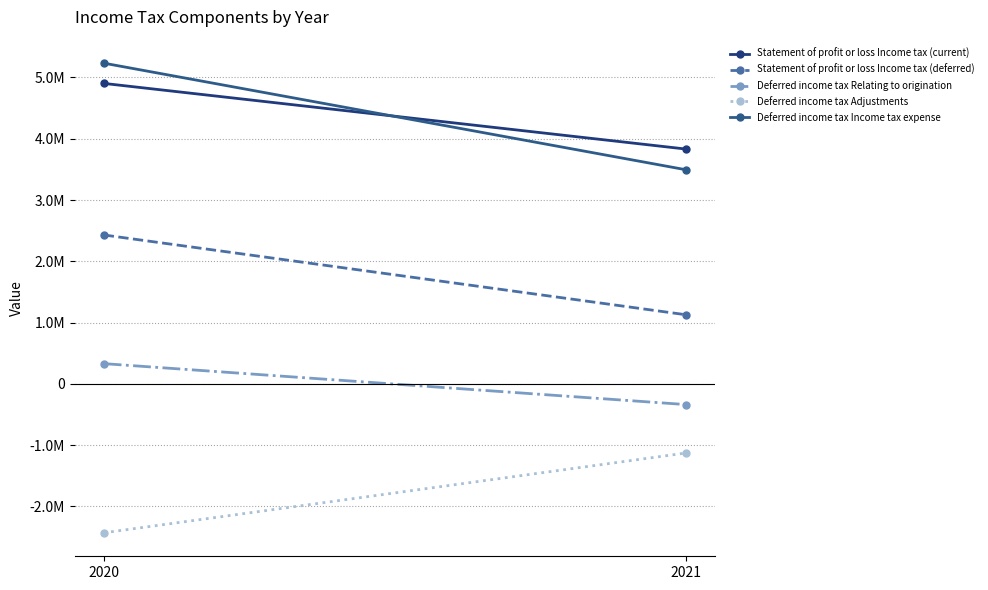

Is the value of Statement of profit or loss Income tax (current) at 2021 greater than the value of Deferred income tax Relating to origination at 2021?

Yes